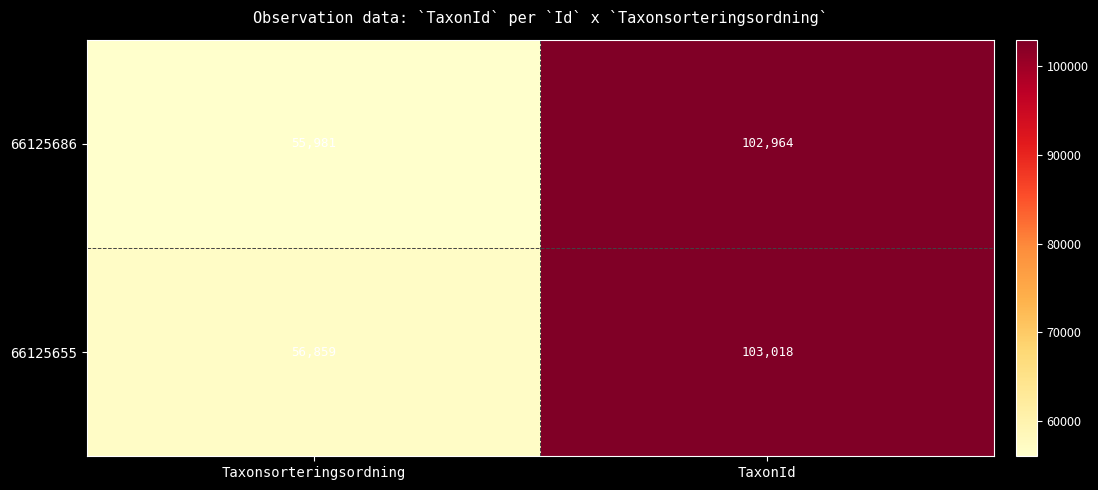

Which label corresponds to the largest value in the chart?

TaxonId